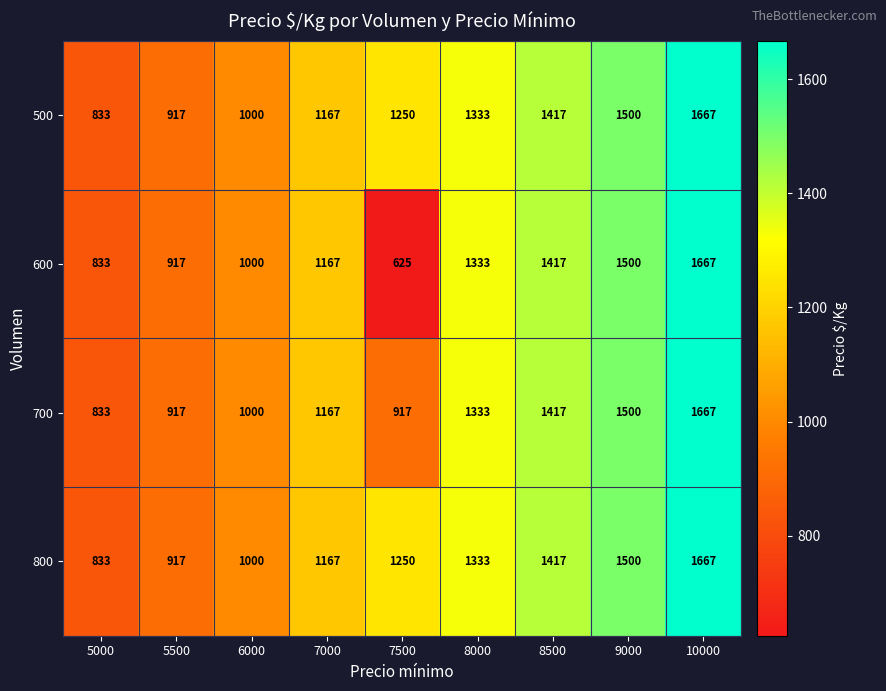

Is it true that 800 equals 1667 at 10000?

True